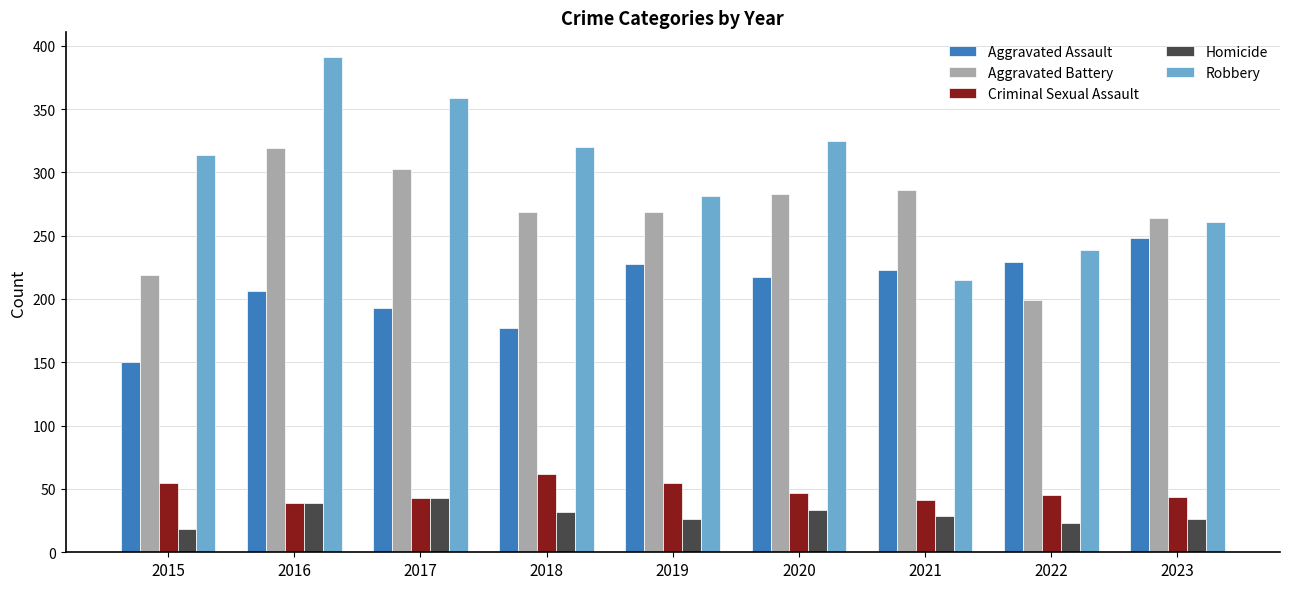

Does the chart contain any negative values?

No